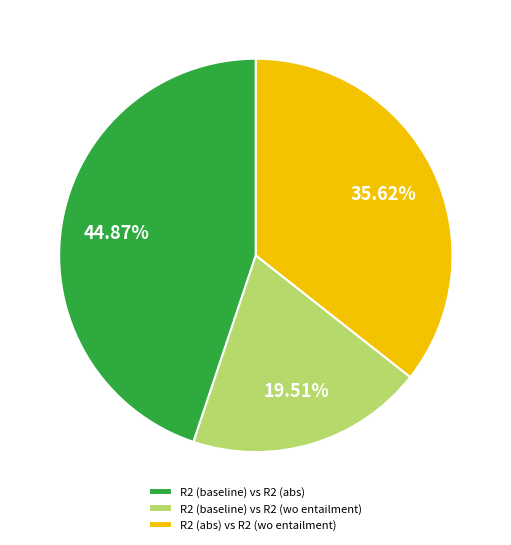

What percentage is the R2 (baseline) vs R2 (wo entailment) slice, to the nearest percent?

20%